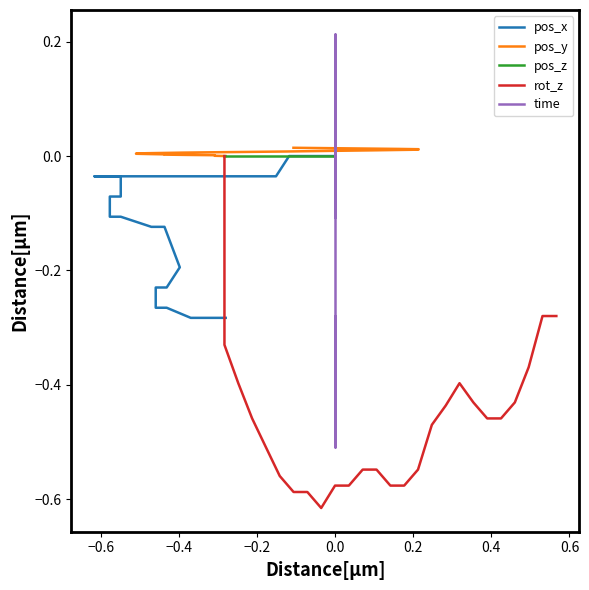

What is the difference between the maximum and minimum values in the rot_z series?

0.6